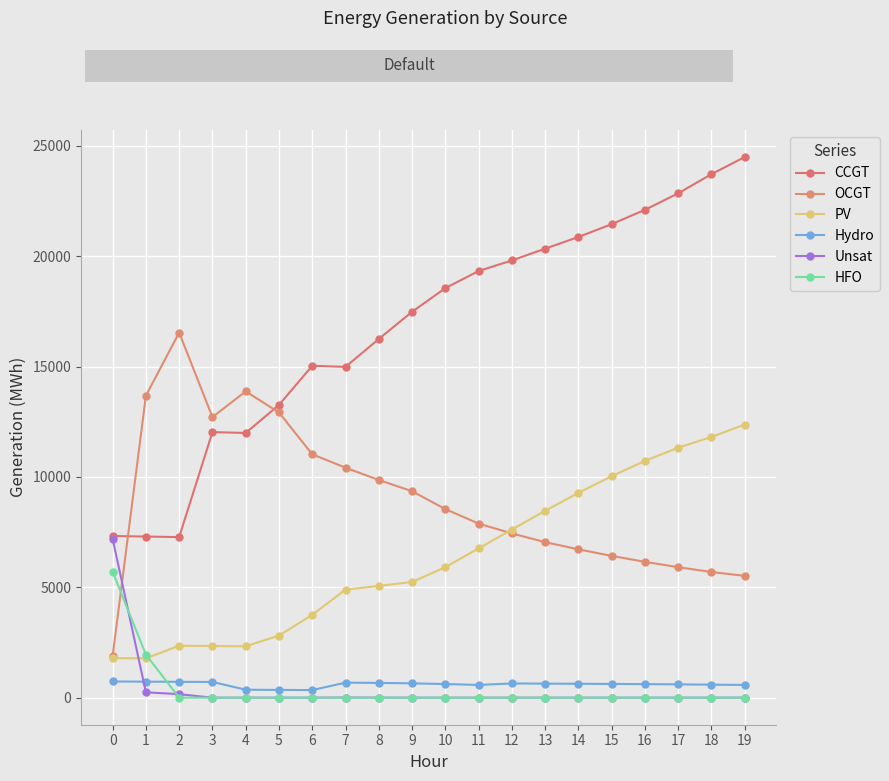

At 1, list the series in order from largest to smallest.

OCGT, CCGT, HFO, PV, Hydro, Unsat